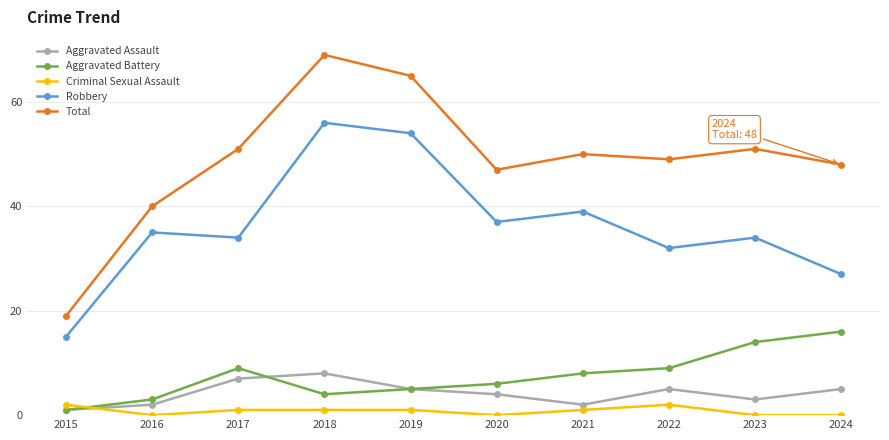

How many interior local peaks does the Robbery series have?

4